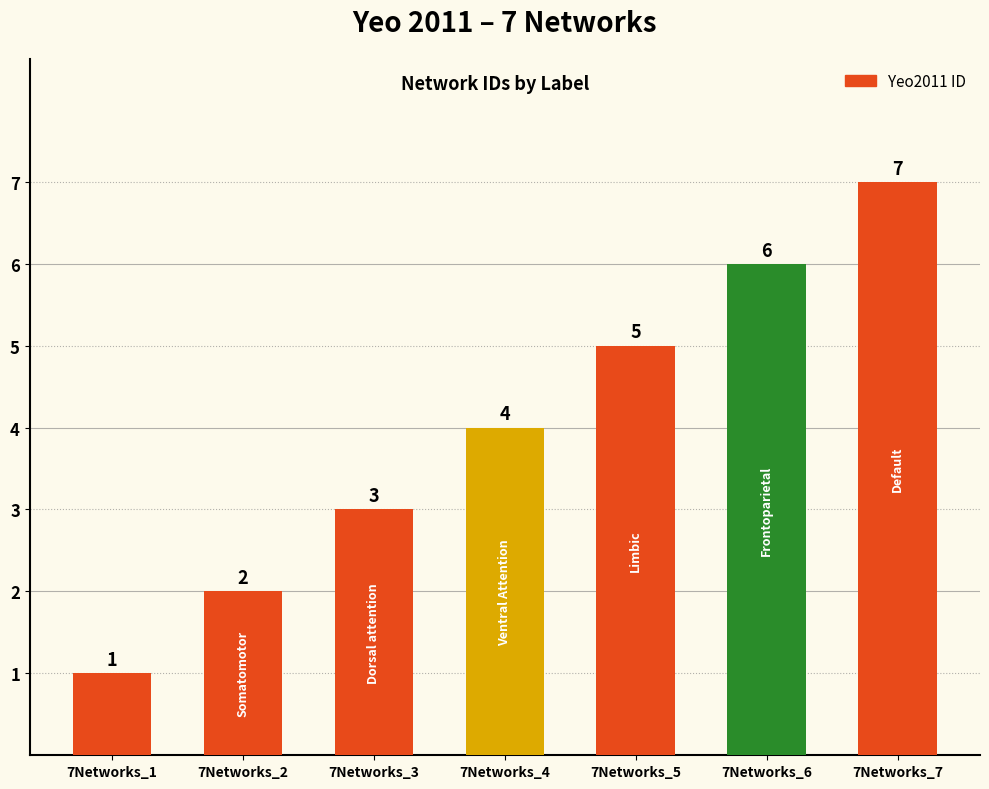

List the labels in order of value, largest first.

7Networks_7, 7Networks_6, 7Networks_5, 7Networks_4, 7Networks_3, 7Networks_2, 7Networks_1